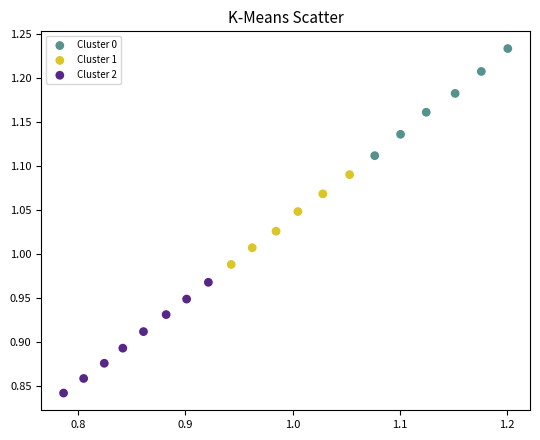

Which series has the widest spread of Y values?

Cluster 2